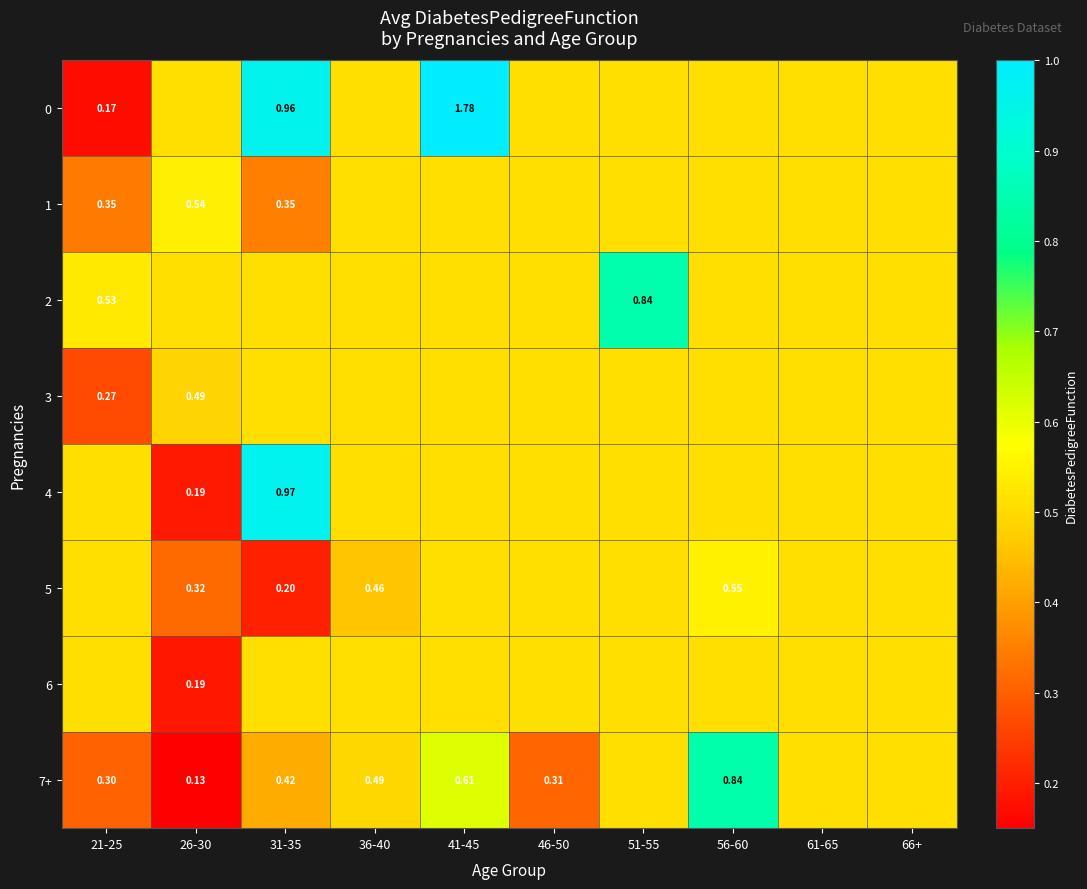

Is it true that 0 equals 0.8 at 66+?

False